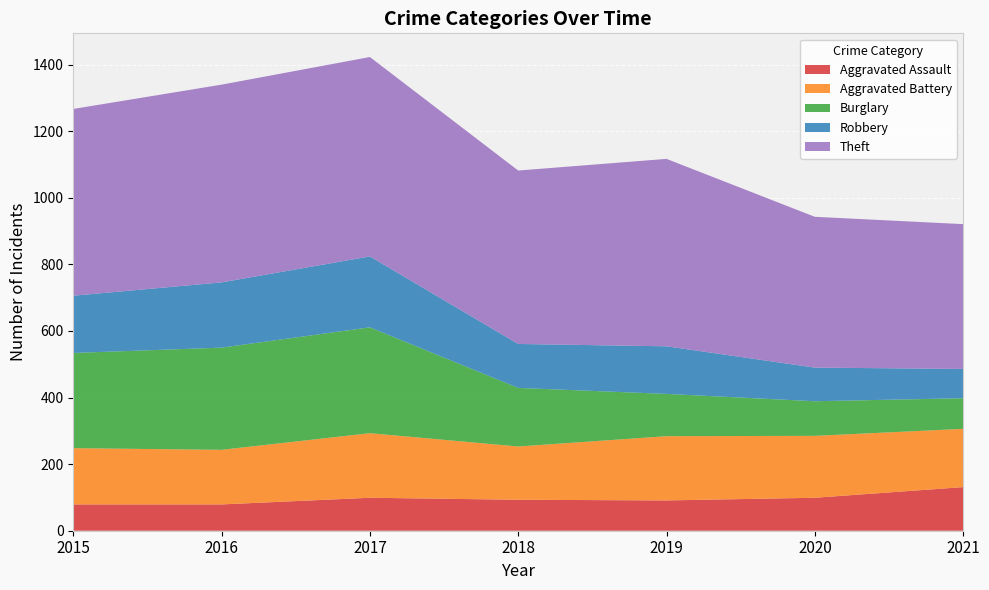

Reading left to right, transcribe all the data shown in this chart.

Aggravated Assault: 79	79	99	93	91	99	131
Aggravated Battery: 169	164	194	160	193	186	175
Burglary: 286	307	318	176	127	104	92
Robbery: 172	196	213	132	143	101	88
Theft: 561	594	599	521	563	453	435